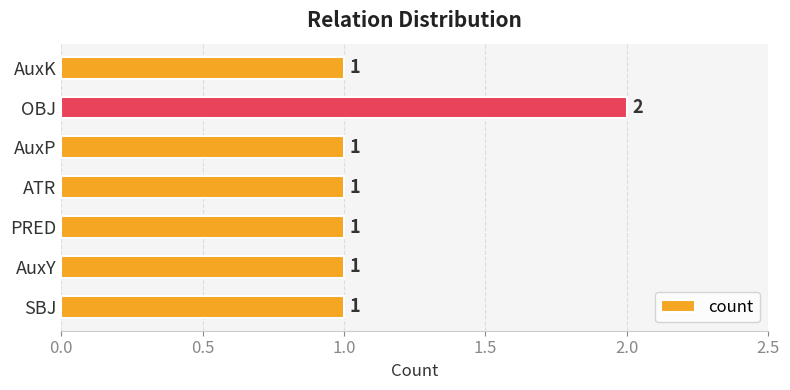

Which label corresponds to the largest value in the chart?

OBJ